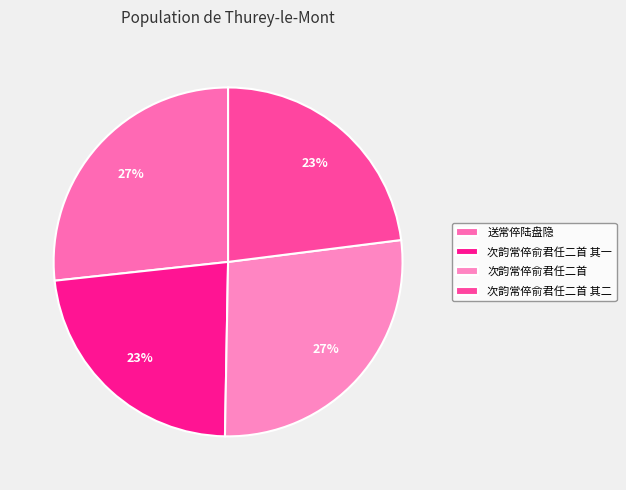

True or false: 送常倅陆盘隐 accounts for 40% of the total.

False